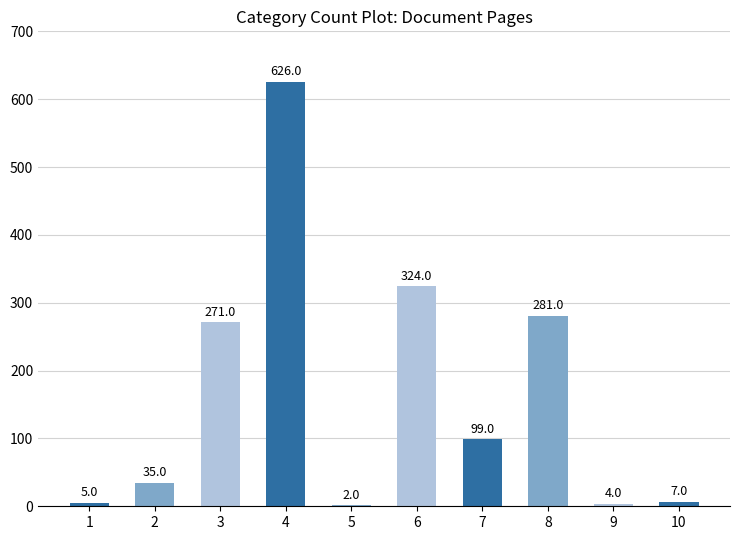

Which label corresponds to the largest value in the chart?

4